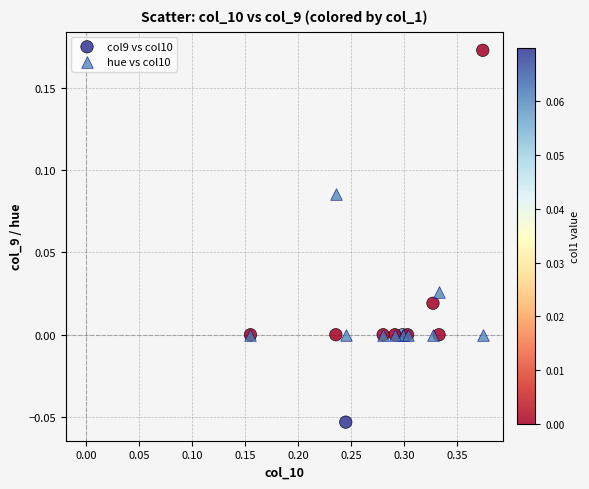

Which series reaches the maximum Y coordinate?

col9 vs col10